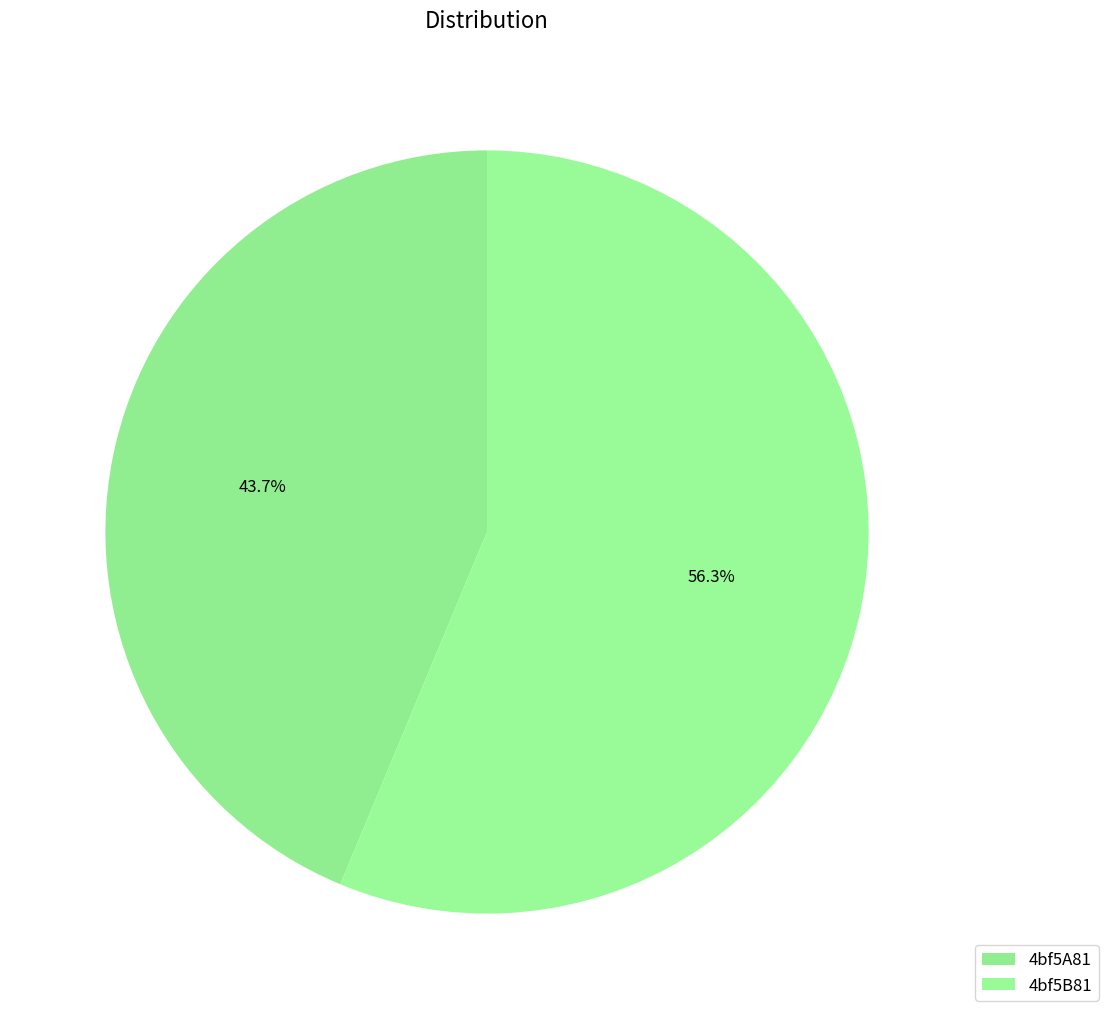

What is the largest slice in the pie chart?

4bf5B81